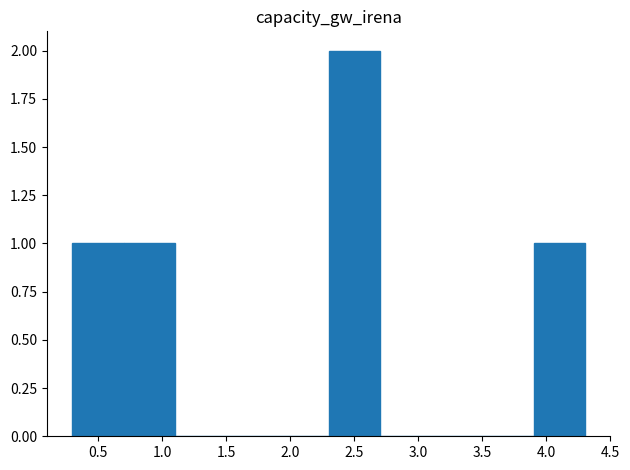

Reading left to right, transcribe this chart: for each bar, give the range it covers on the x-axis and its height. The values are not printed on the chart, so give them approximately, as read against the axis.

0.3 to 0.7: 1
0.7 to 1.1: 1
1.1 to 1.5: 0
1.5 to 1.9: 0
1.9 to 2.3: 0
2.3 to 2.7: 2
2.7 to 3.1: 0
3.1 to 3.5: 0
3.5 to 3.9: 0
3.9 to 4.3: 1